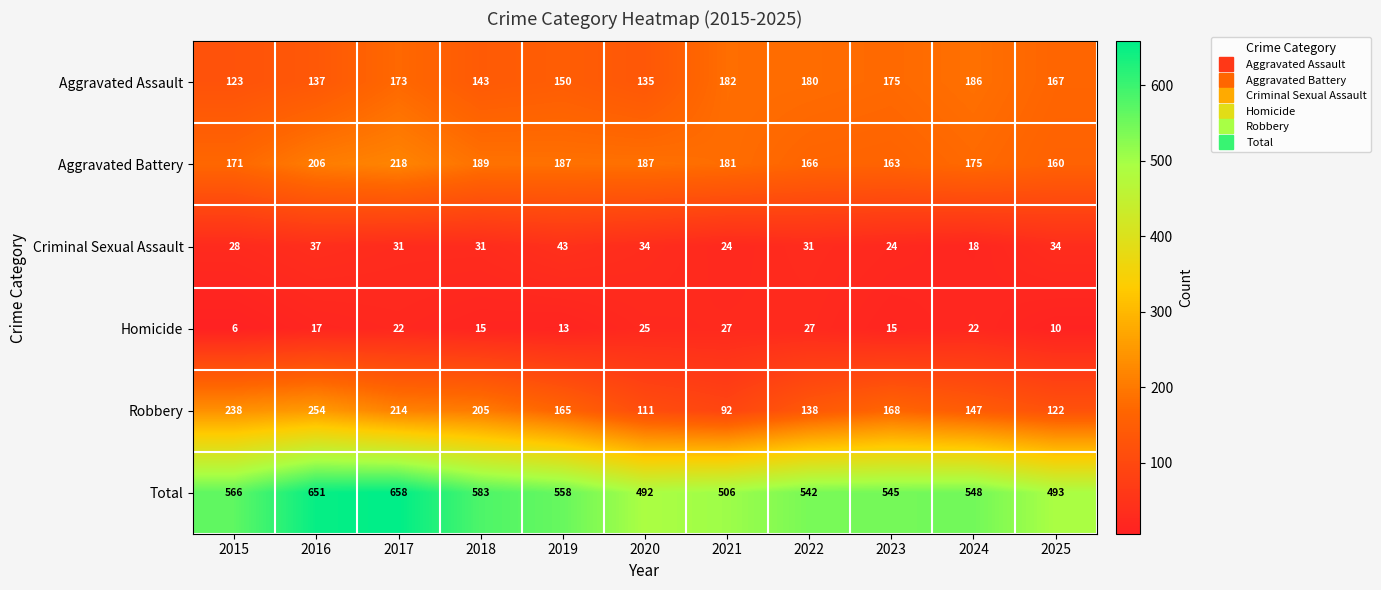

At how many categories does at least one series exceed 527?

8